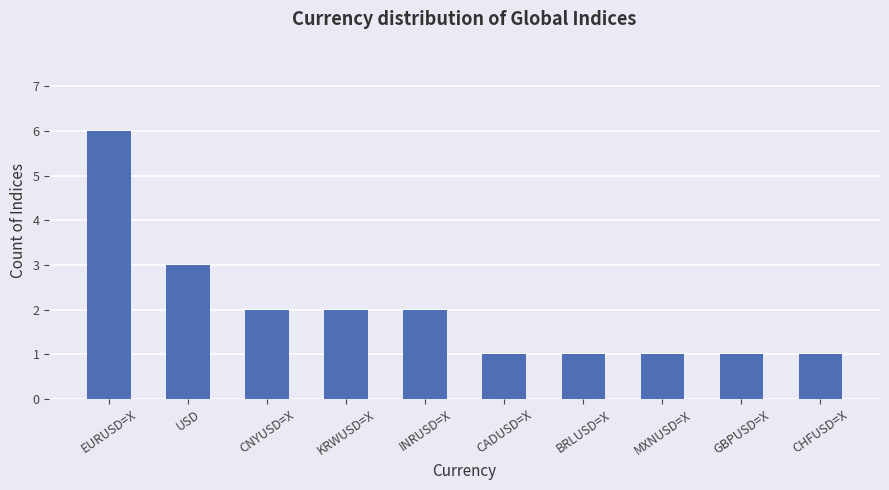

Reading right to left, transcribe all the data shown in this chart.

CHFUSD=X=1	GBPUSD=X=1	MXNUSD=X=1	BRLUSD=X=1	CADUSD=X=1	INRUSD=X=2	KRWUSD=X=2	CNYUSD=X=2	USD=3	EURUSD=X=6